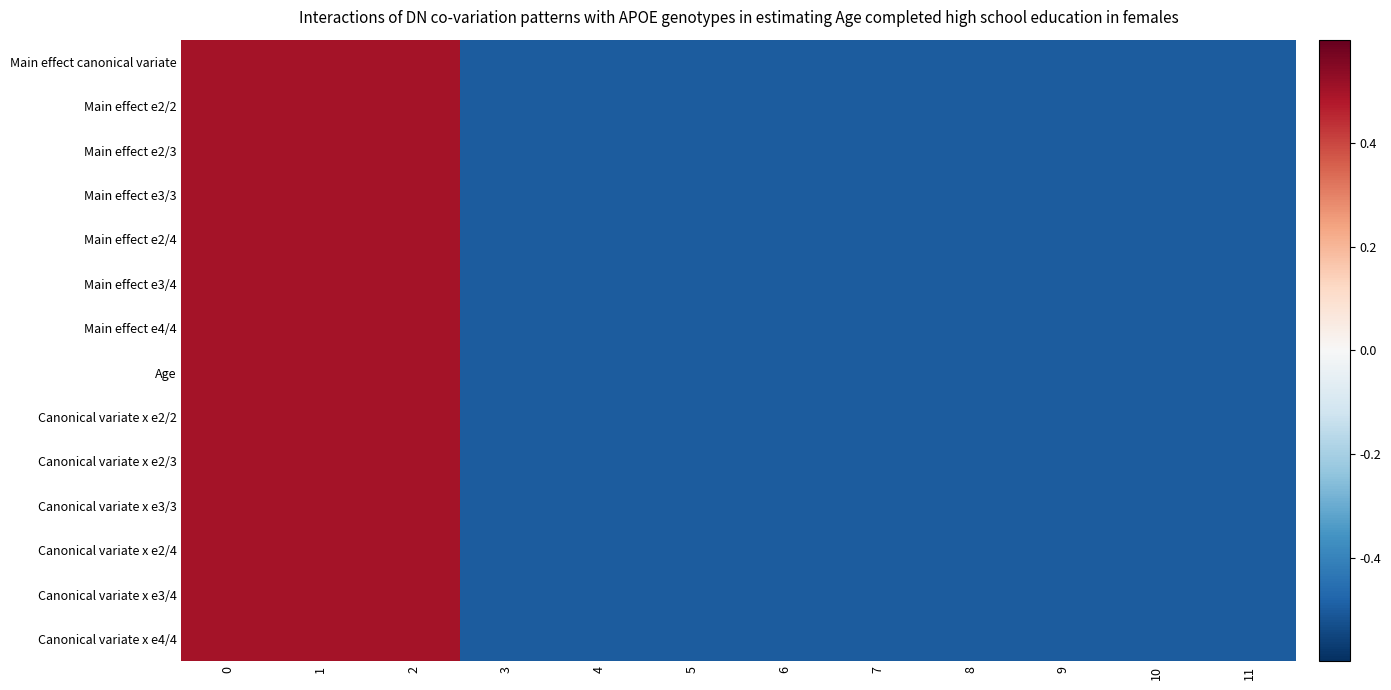

Reading right to left, transcribe all the data shown in this chart.

Main effect canonical variate: 11=-0.5	10=-0.5	9=-0.5	8=-0.5	7=-0.5	6=-0.5	5=-0.5	4=-0.5	3=-0.5	2=0.5	1=0.5	0=0.5
Main effect e2/2: 11=-0.5	10=-0.5	9=-0.5	8=-0.5	7=-0.5	6=-0.5	5=-0.5	4=-0.5	3=-0.5	2=0.5	1=0.5	0=0.5
Main effect e2/3: 11=-0.5	10=-0.5	9=-0.5	8=-0.5	7=-0.5	6=-0.5	5=-0.5	4=-0.5	3=-0.5	2=0.5	1=0.5	0=0.5
Main effect e3/3: 11=-0.5	10=-0.5	9=-0.5	8=-0.5	7=-0.5	6=-0.5	5=-0.5	4=-0.5	3=-0.5	2=0.5	1=0.5	0=0.5
Main effect e2/4: 11=-0.5	10=-0.5	9=-0.5	8=-0.5	7=-0.5	6=-0.5	5=-0.5	4=-0.5	3=-0.5	2=0.5	1=0.5	0=0.5
Main effect e3/4: 11=-0.5	10=-0.5	9=-0.5	8=-0.5	7=-0.5	6=-0.5	5=-0.5	4=-0.5	3=-0.5	2=0.5	1=0.5	0=0.5
Main effect e4/4: 11=-0.5	10=-0.5	9=-0.5	8=-0.5	7=-0.5	6=-0.5	5=-0.5	4=-0.5	3=-0.5	2=0.5	1=0.5	0=0.5
Age: 11=-0.5	10=-0.5	9=-0.5	8=-0.5	7=-0.5	6=-0.5	5=-0.5	4=-0.5	3=-0.5	2=0.5	1=0.5	0=0.5
Canonical variate x e2/2: 11=-0.5	10=-0.5	9=-0.5	8=-0.5	7=-0.5	6=-0.5	5=-0.5	4=-0.5	3=-0.5	2=0.5	1=0.5	0=0.5
Canonical variate x e2/3: 11=-0.5	10=-0.5	9=-0.5	8=-0.5	7=-0.5	6=-0.5	5=-0.5	4=-0.5	3=-0.5	2=0.5	1=0.5	0=0.5
Canonical variate x e3/3: 11=-0.5	10=-0.5	9=-0.5	8=-0.5	7=-0.5	6=-0.5	5=-0.5	4=-0.5	3=-0.5	2=0.5	1=0.5	0=0.5
Canonical variate x e2/4: 11=-0.5	10=-0.5	9=-0.5	8=-0.5	7=-0.5	6=-0.5	5=-0.5	4=-0.5	3=-0.5	2=0.5	1=0.5	0=0.5
Canonical variate x e3/4: 11=-0.5	10=-0.5	9=-0.5	8=-0.5	7=-0.5	6=-0.5	5=-0.5	4=-0.5	3=-0.5	2=0.5	1=0.5	0=0.5
Canonical variate x e4/4: 11=-0.5	10=-0.5	9=-0.5	8=-0.5	7=-0.5	6=-0.5	5=-0.5	4=-0.5	3=-0.5	2=0.5	1=0.5	0=0.5